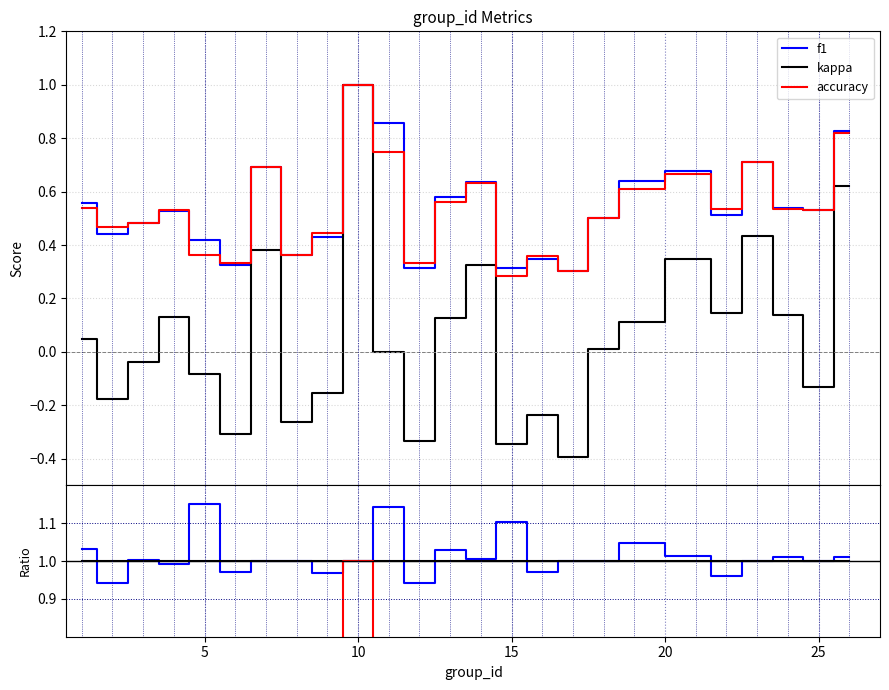

What is the difference between the highest and lowest values at 19?

0.5